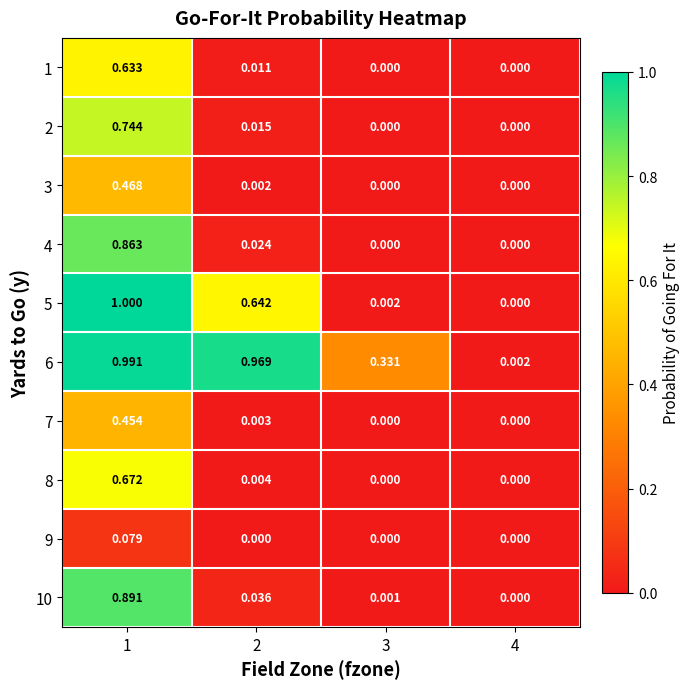

Is the value of 7 at 2 greater than the value of 5 at 2?

No